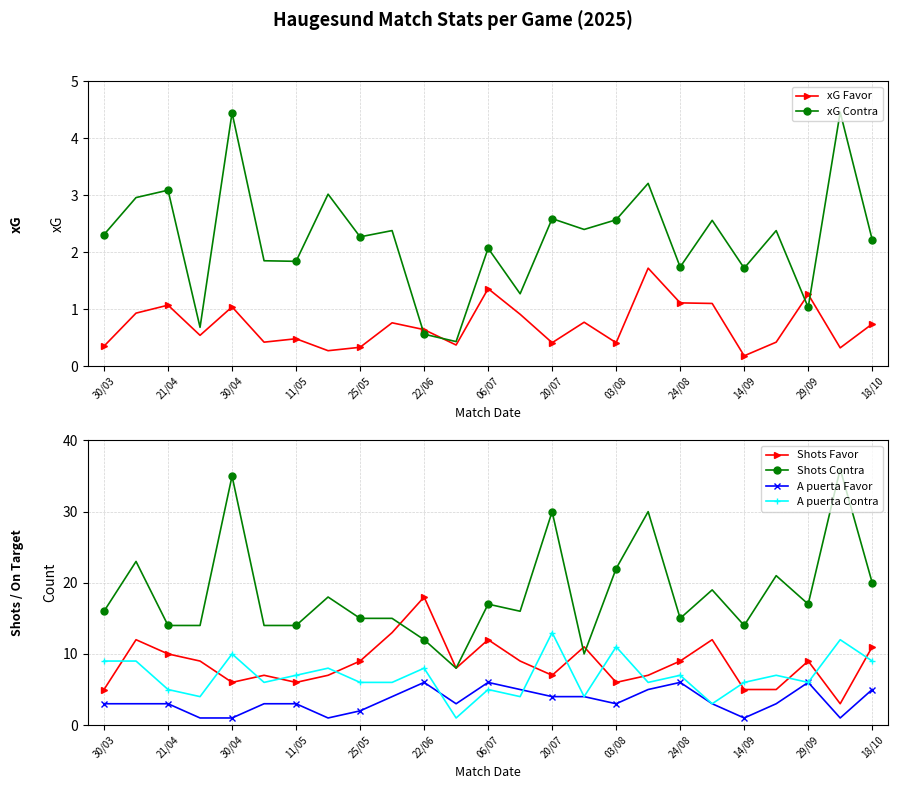

True or false: xG Contra has more than 0 points higher than both neighbors.

True